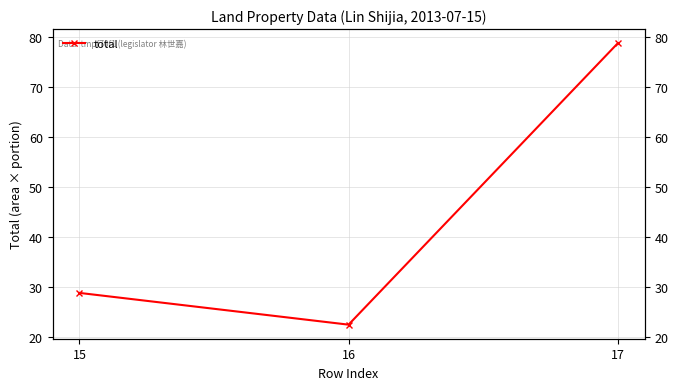

What is the ratio of the value at 15 to the value at 16?

1.3